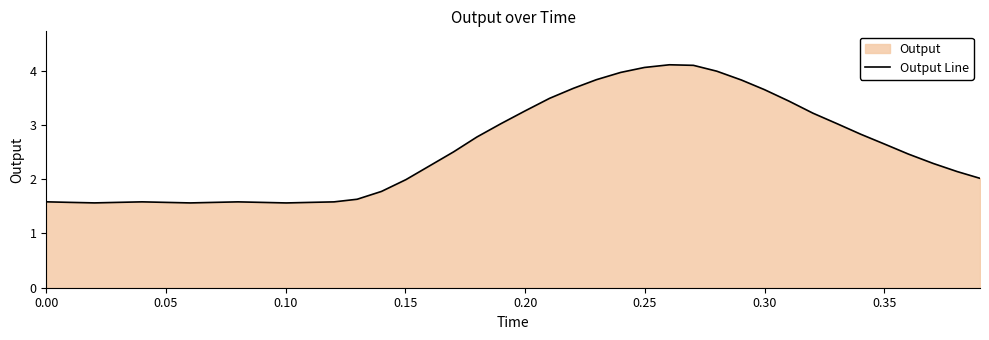

What is the maximum value shown in the chart?

4.1